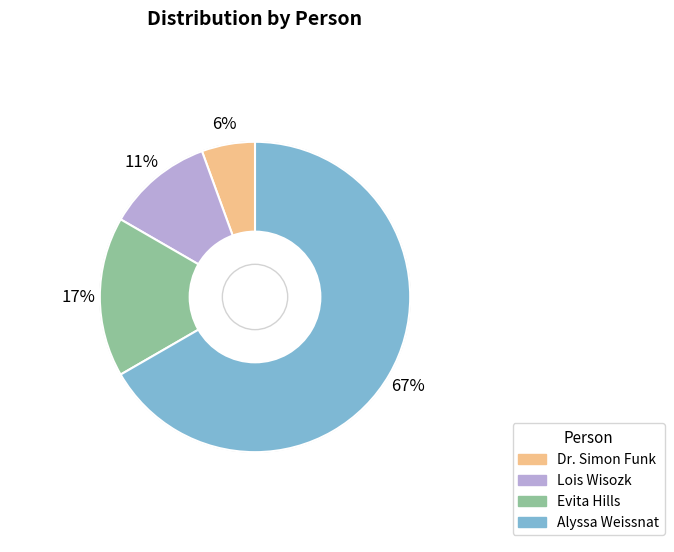

Which slice is the smallest?

Dr. Simon Funk